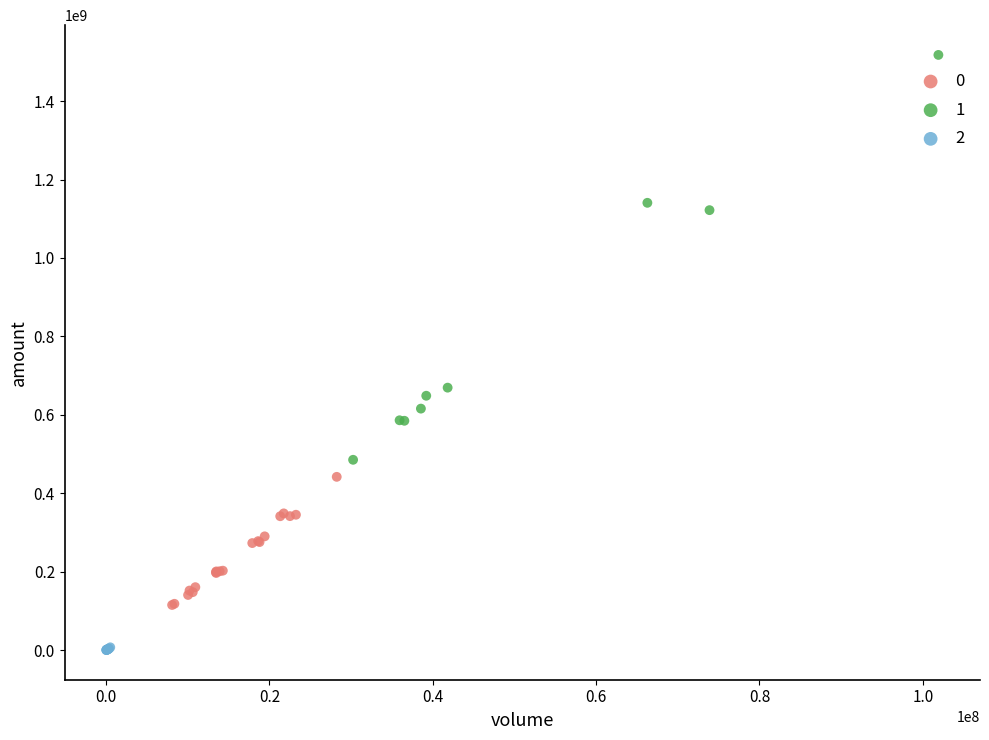

Which series has the largest Y range (max minus min)?

1